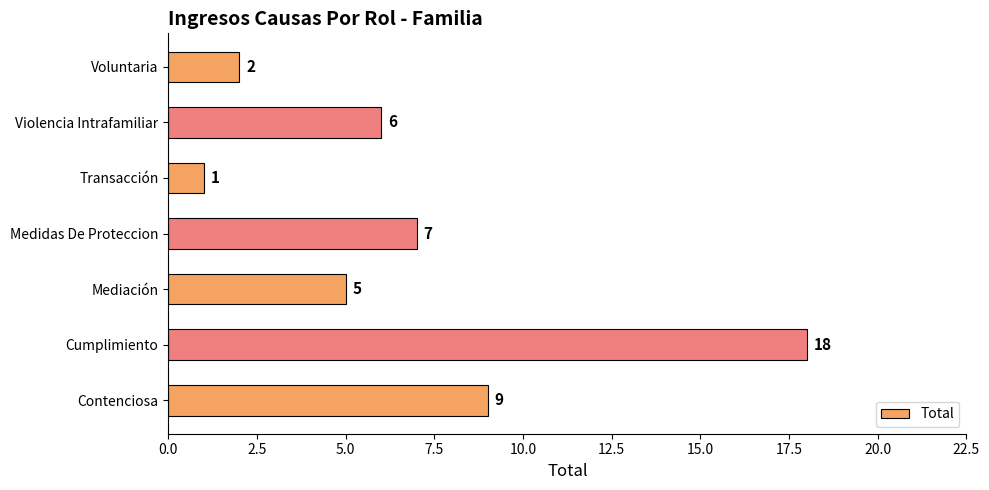

The value at Mediación is 5. True or false?

True